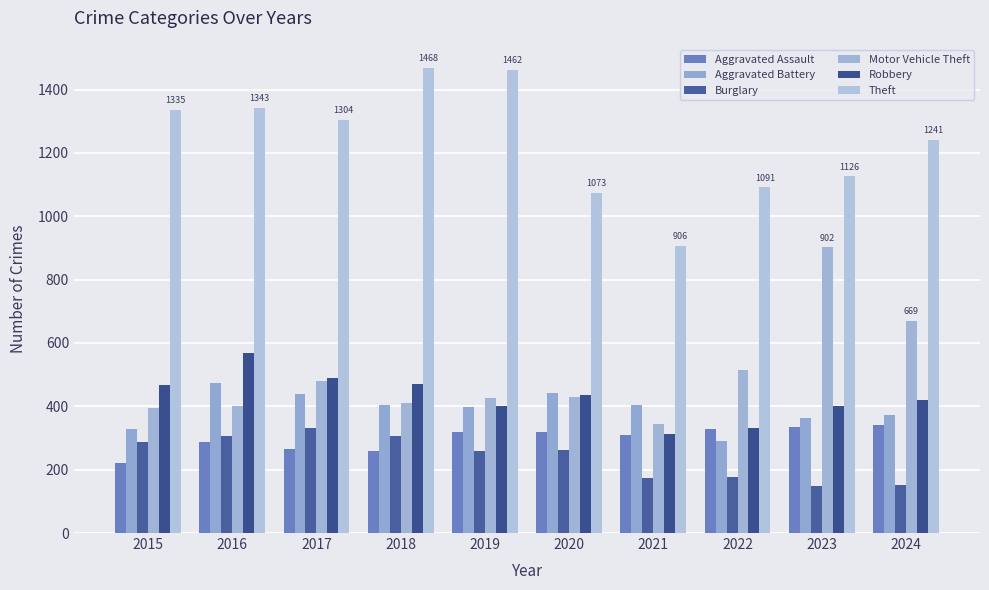

How many bars are there in each group?

6